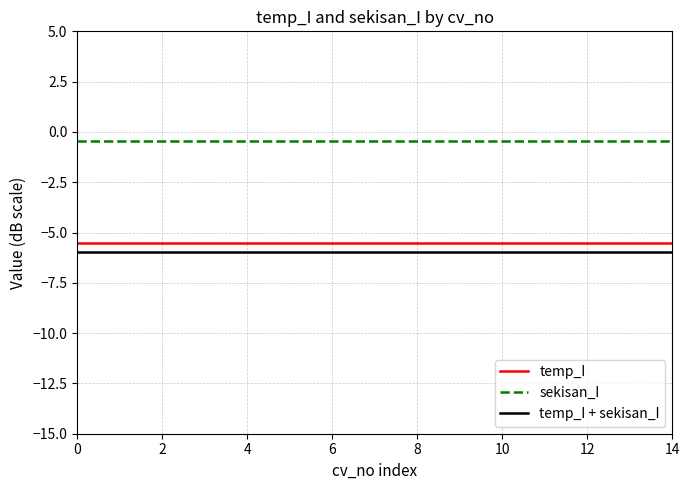

True or false: sekisan_I and temp_I + sekisan_I intersect in this chart.

False